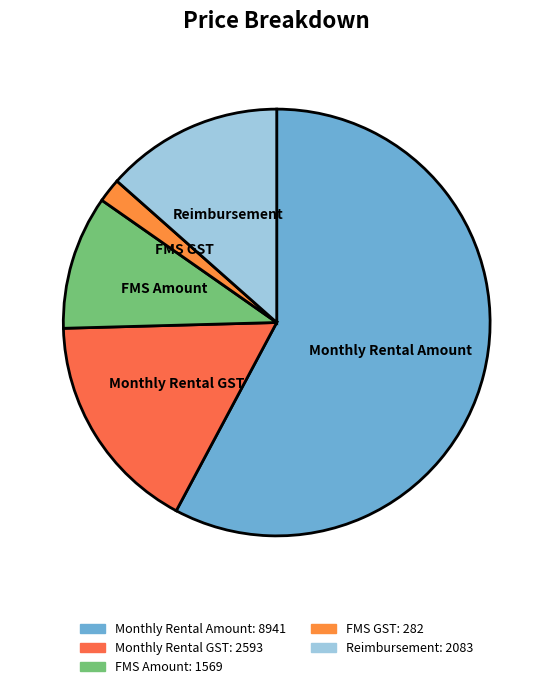

Does any single category account for the majority?

Yes